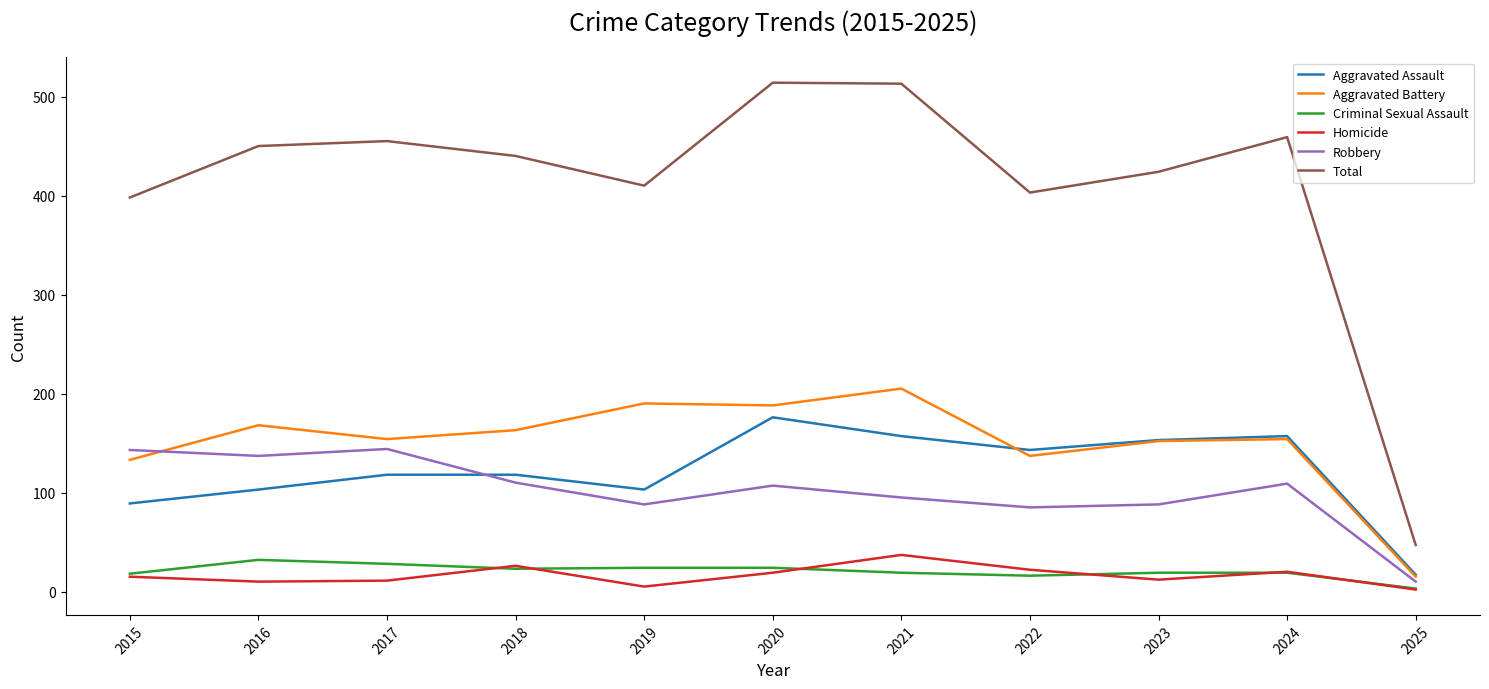

What is the greatest value displayed?

514